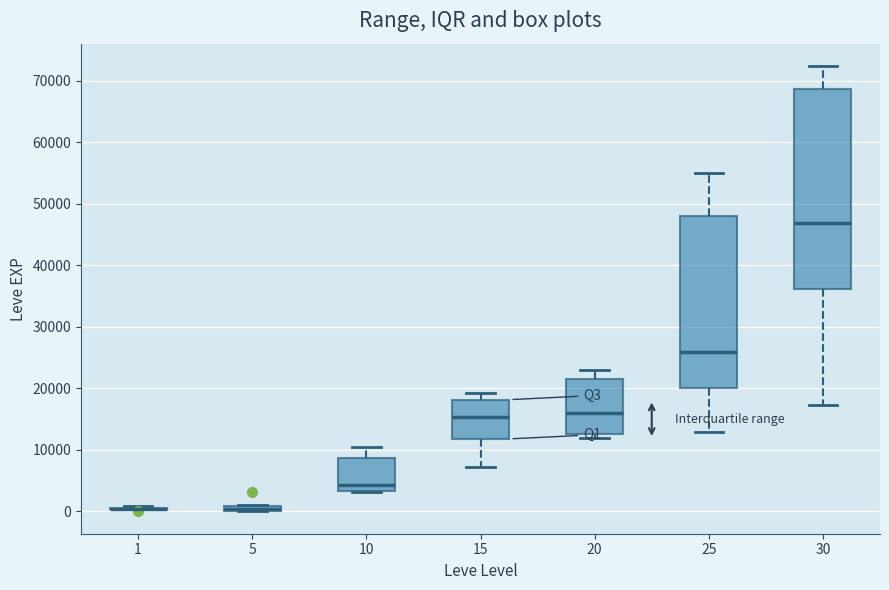

Comparing the boxes themselves (not the whiskers), which one is the tallest?

30